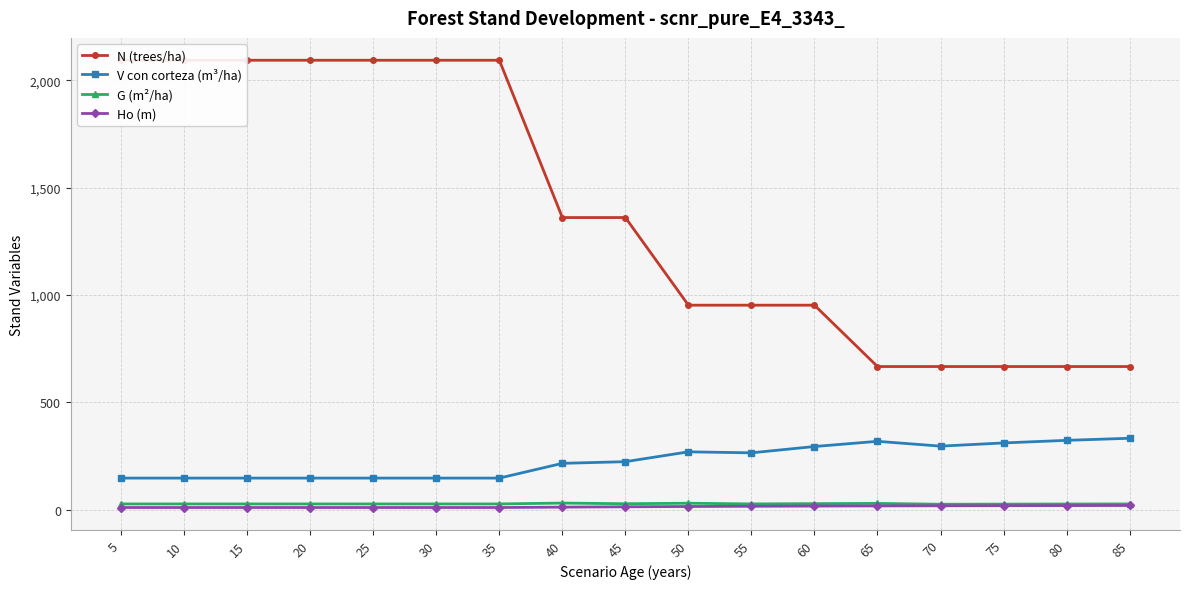

At which label does N (trees/ha) reach its minimum?

65